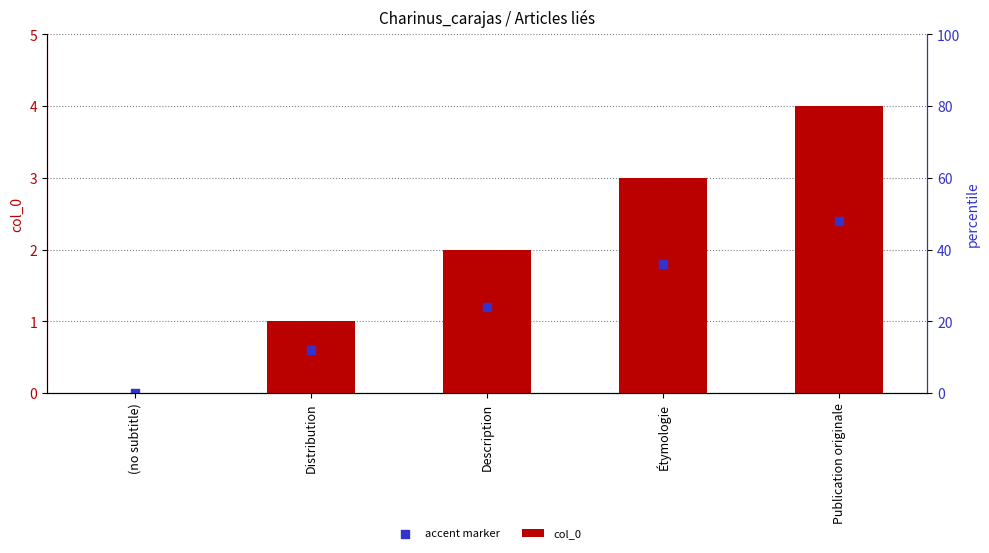

At which category is the sum across all series the highest?

Publication originale